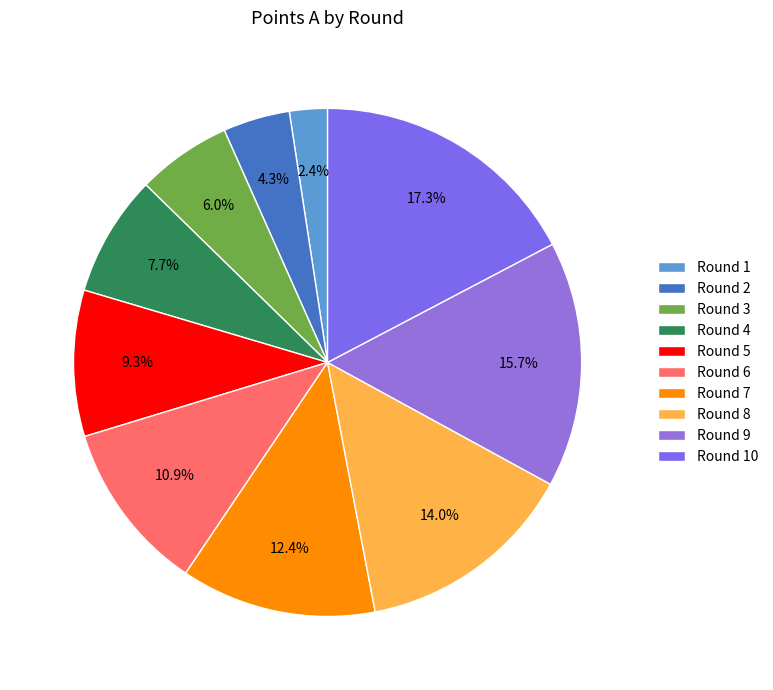

What percentage do Round 6 and Round 10 together represent?

28.2%